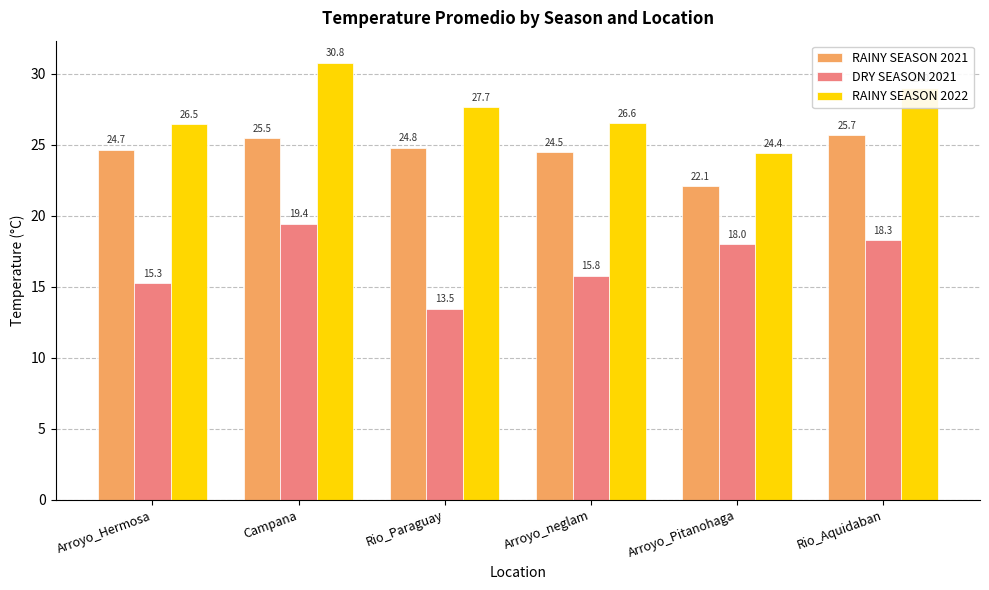

Is it true that DRY SEASON 2021 equals 15.8 at Arroyo_neglam?

True